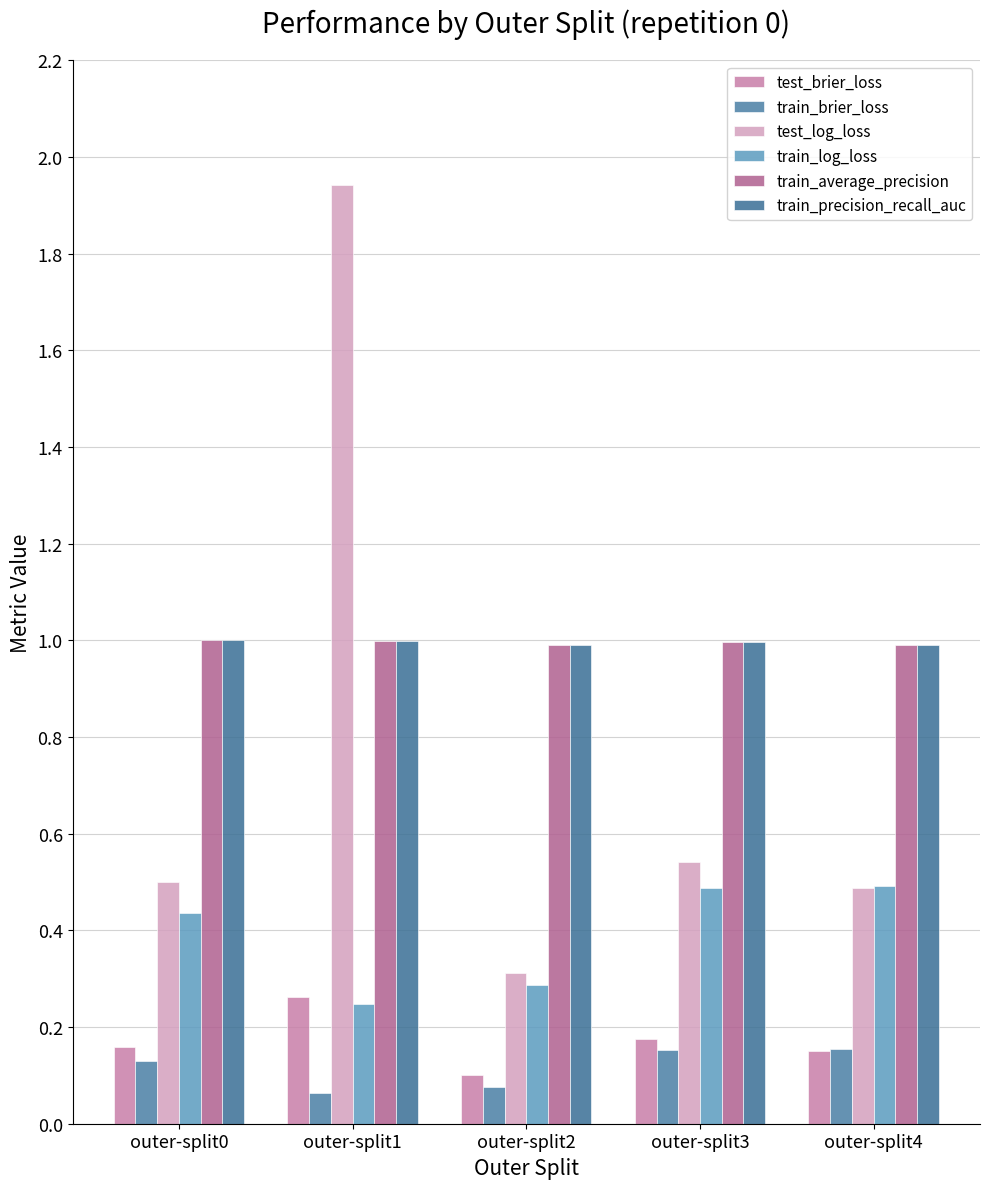

How many data points does each series have?

5